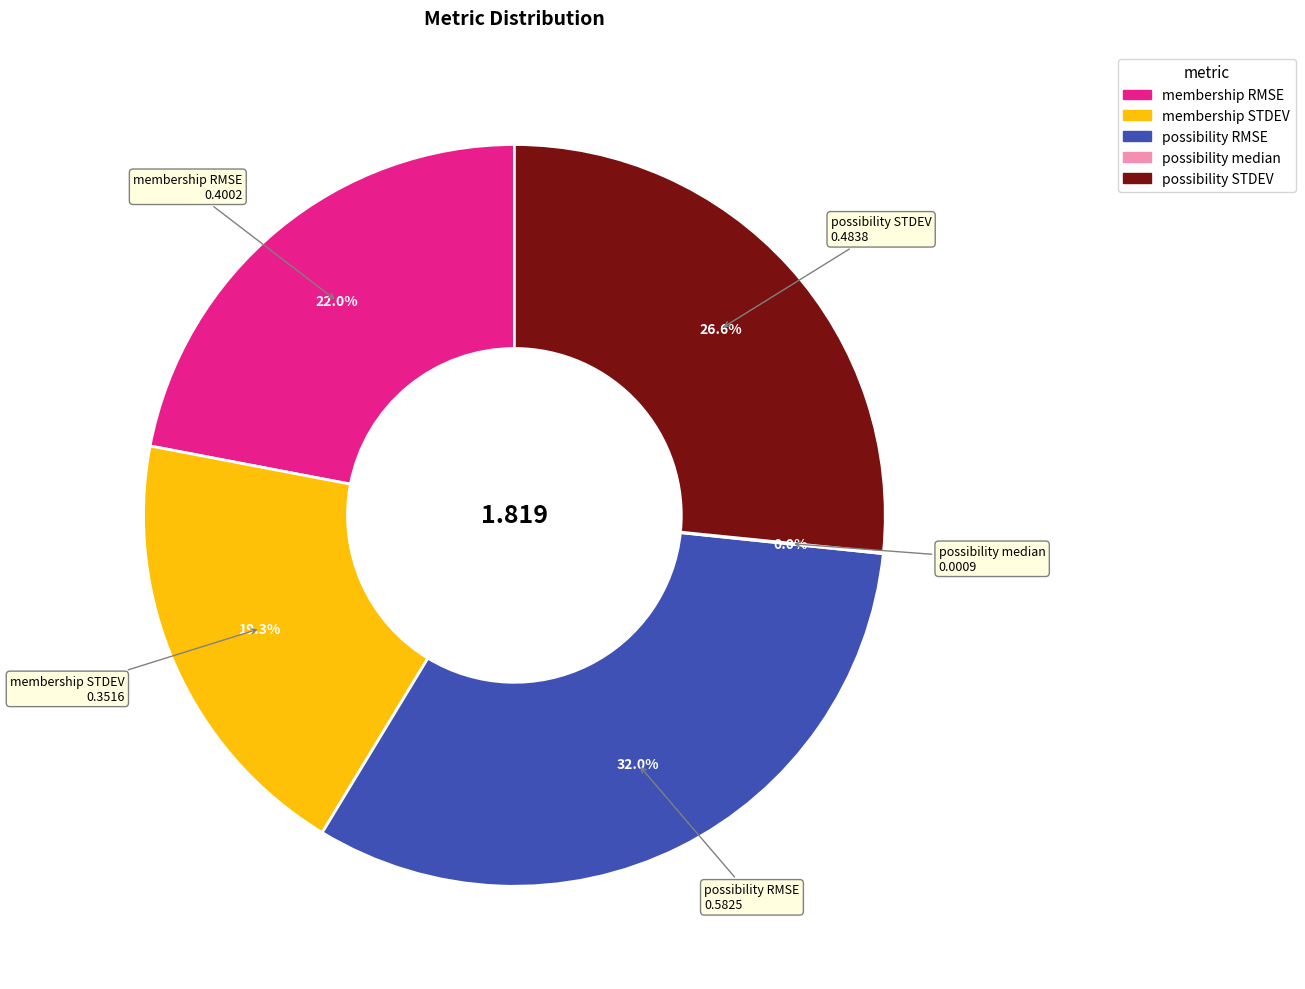

Does any single category account for the majority?

No